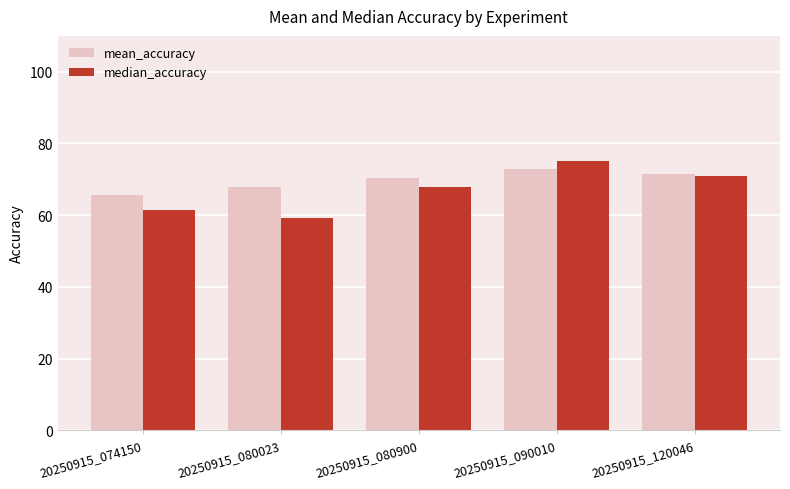

How many values in the median_accuracy series exceed 67?

3